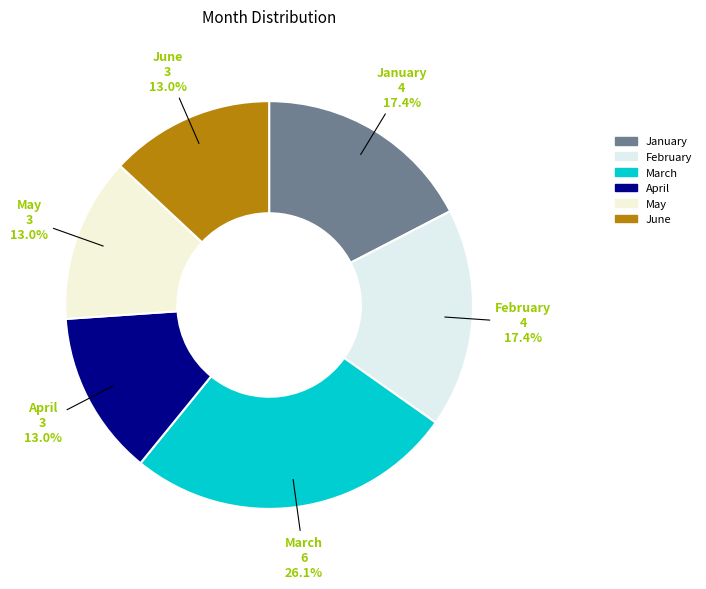

To the nearest percent, what is the difference between the largest and smallest slice percentages?

13%